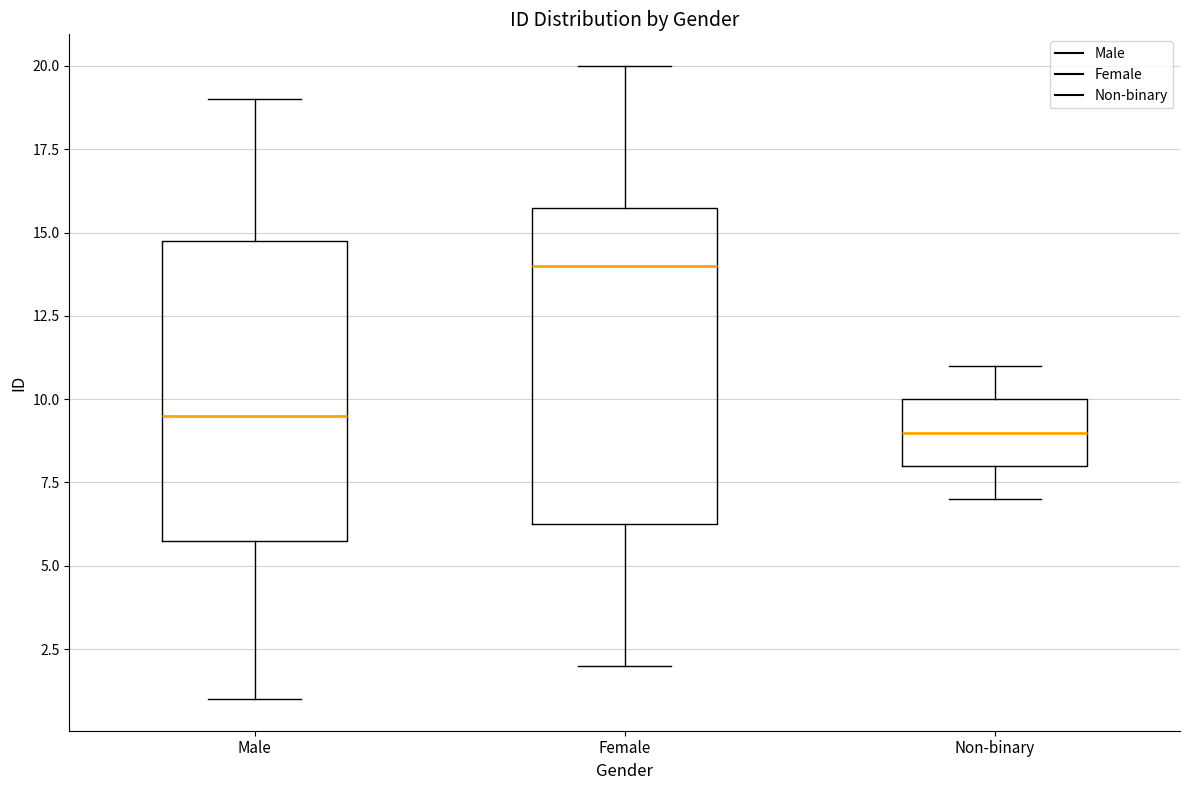

Comparing the boxes themselves (not the whiskers), which one is the tallest?

Female